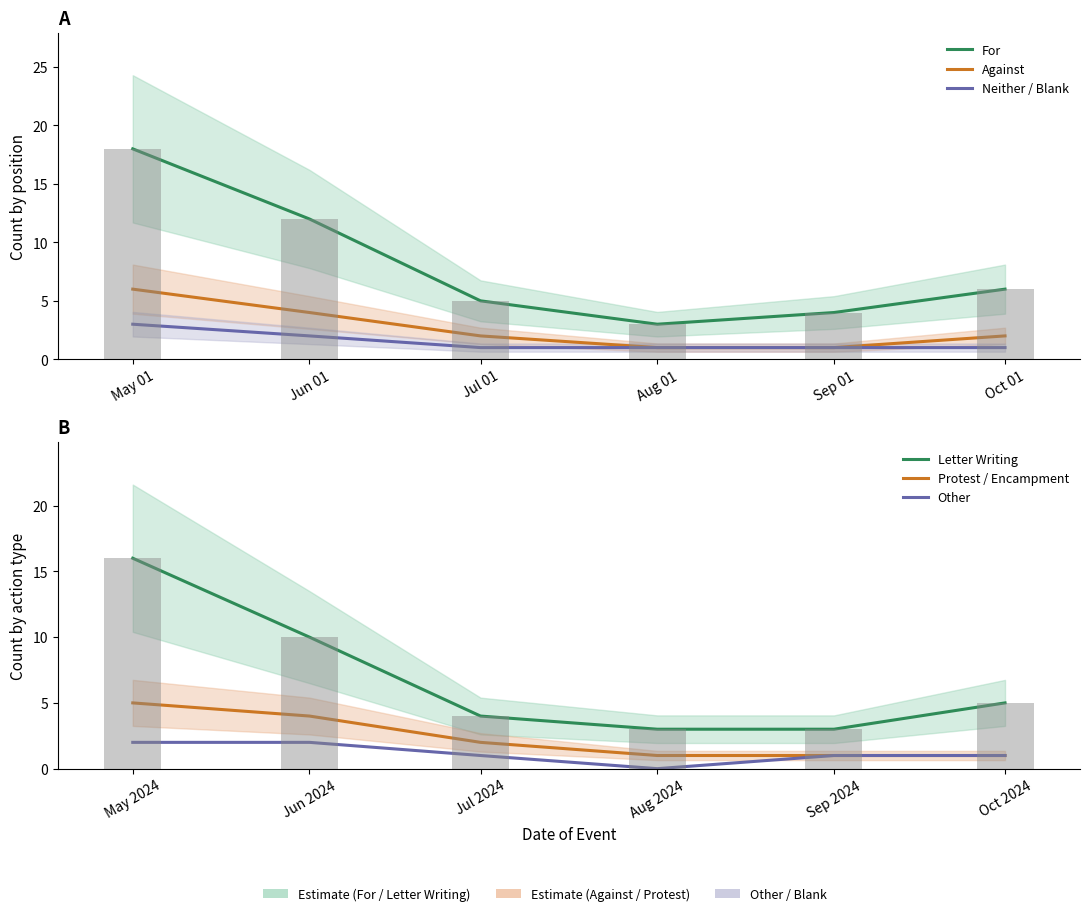

What is the maximum value for For?

18